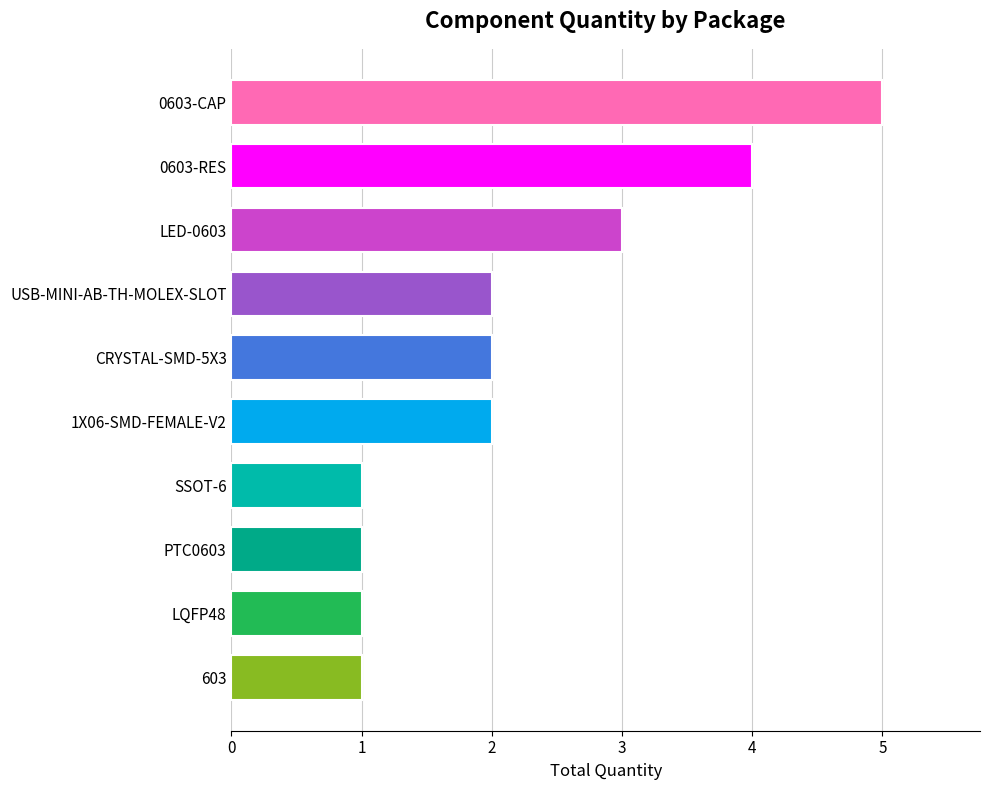

At which category does the chart reach its peak across all series?

0603-CAP